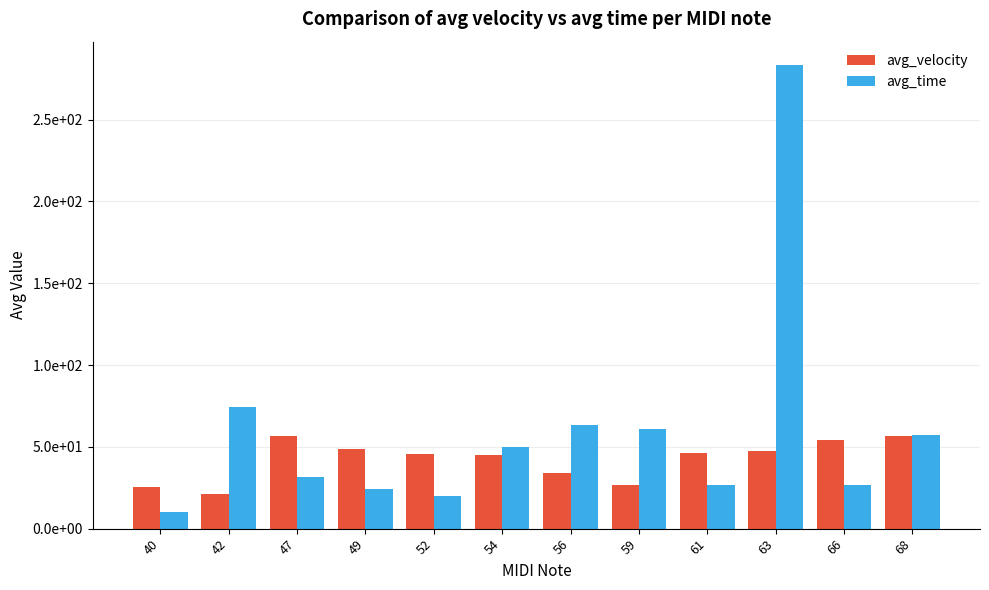

What is the spread (max minus min) of values at 63?

236.0